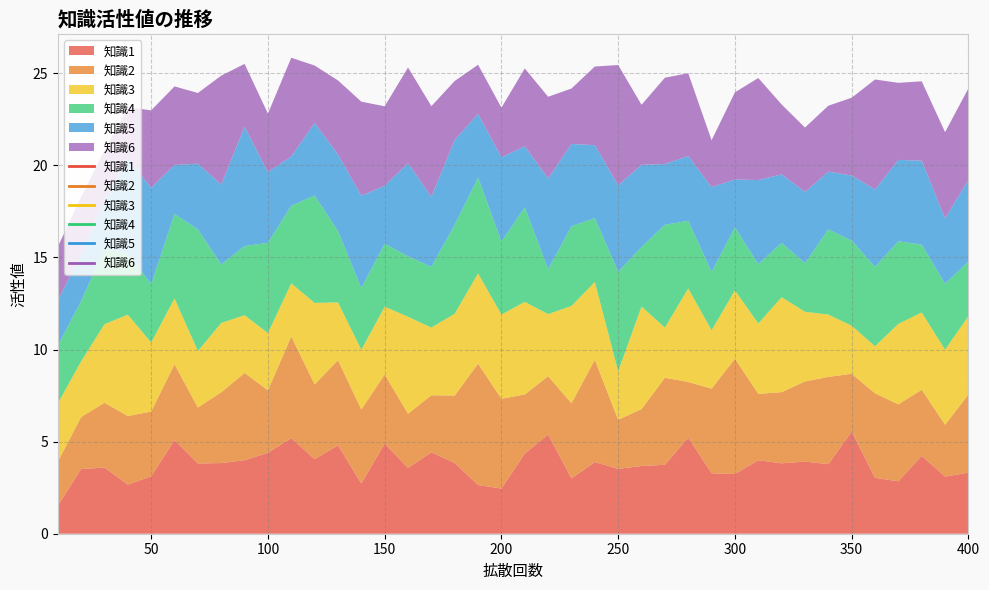

True or false: 知識5 has a value of 2.1 at 140.

False